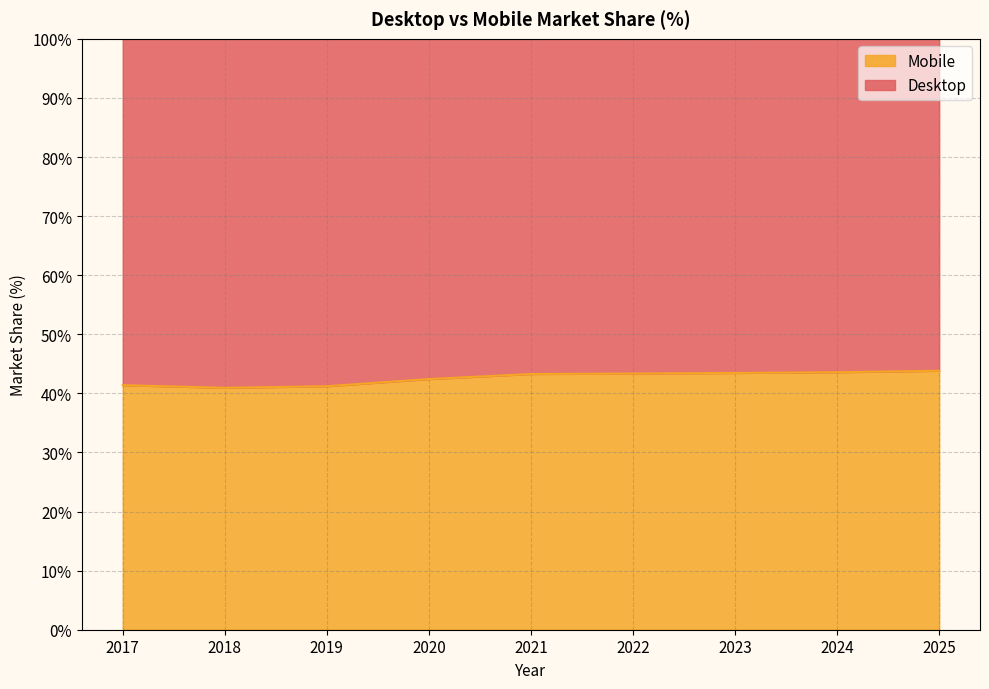

Where is the first local minimum?

2018